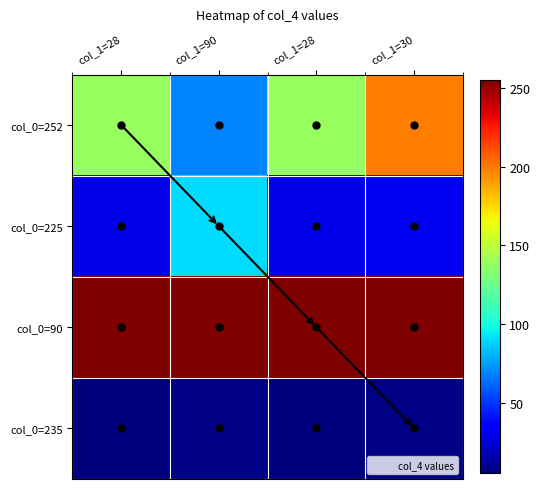

At col_1=28, list the series in order from largest to smallest.

col_0=90, col_0=252, col_0=225, col_0=235